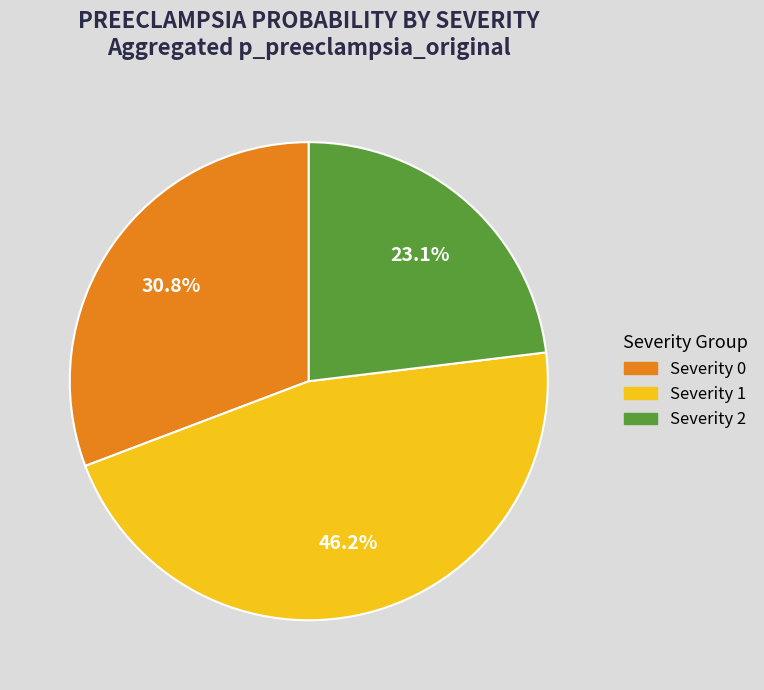

The Severity 0 slice represents 37% of the pie. True or false?

False